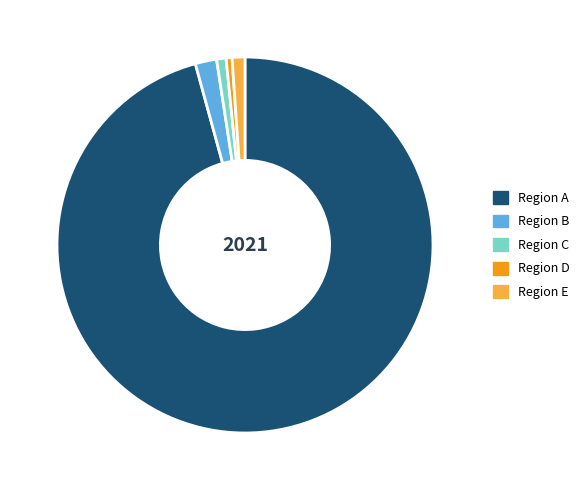

Does Region C account for over 50% of the chart?

No